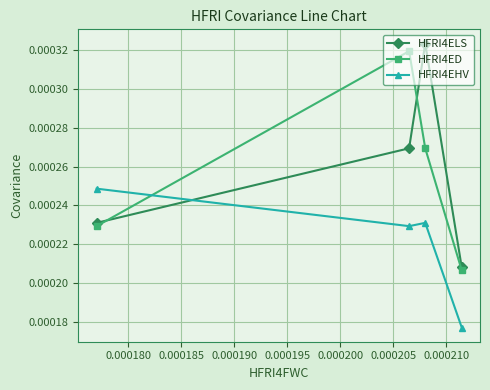

At how many categories does at least one series exceed 0?

4